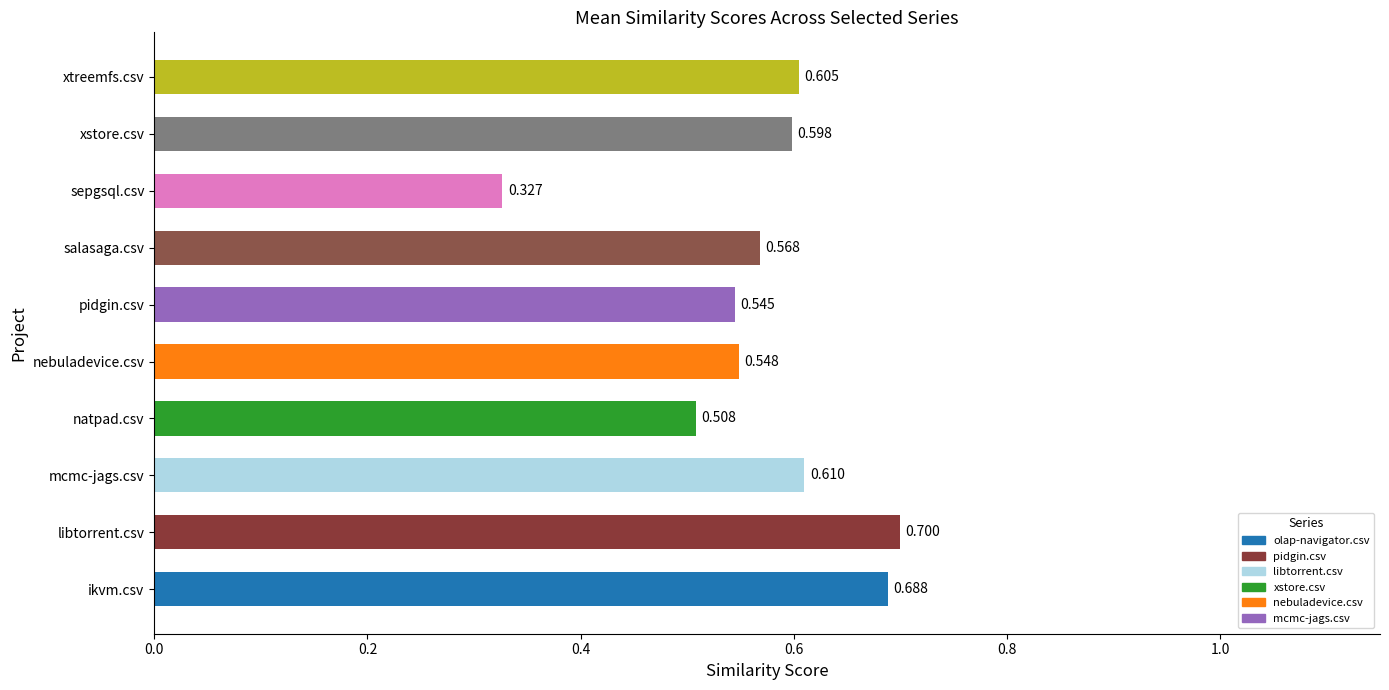

Rank the categories by value from lowest to highest.

sepgsql.csv, natpad.csv, pidgin.csv, nebuladevice.csv, salasaga.csv, xstore.csv, xtreemfs.csv, mcmc-jags.csv, ikvm.csv, libtorrent.csv